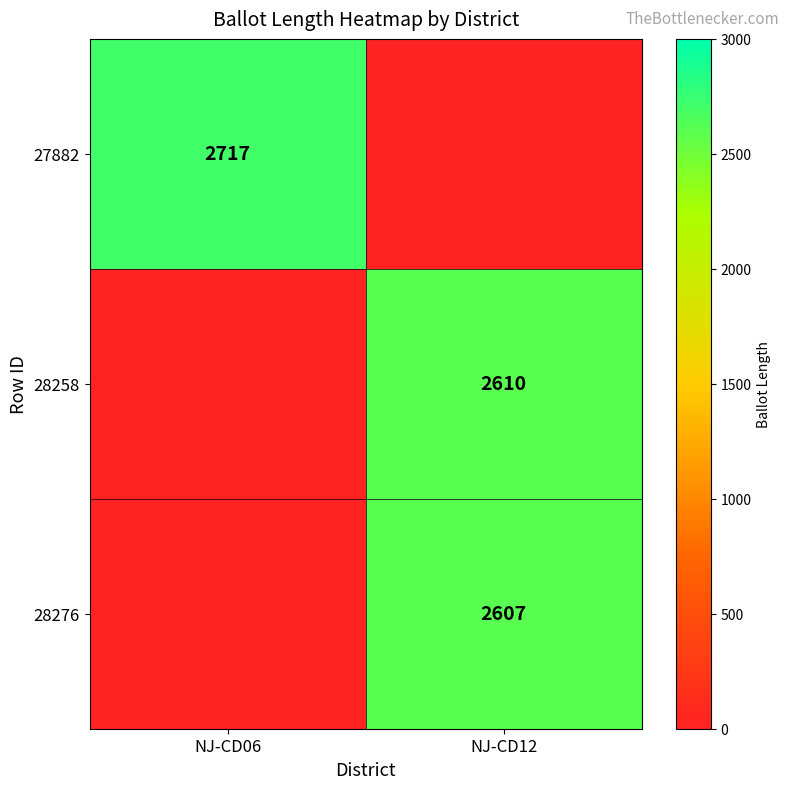

Is the value of 27882 at NJ-CD06 greater than the value of 28276 at NJ-CD12?

Yes